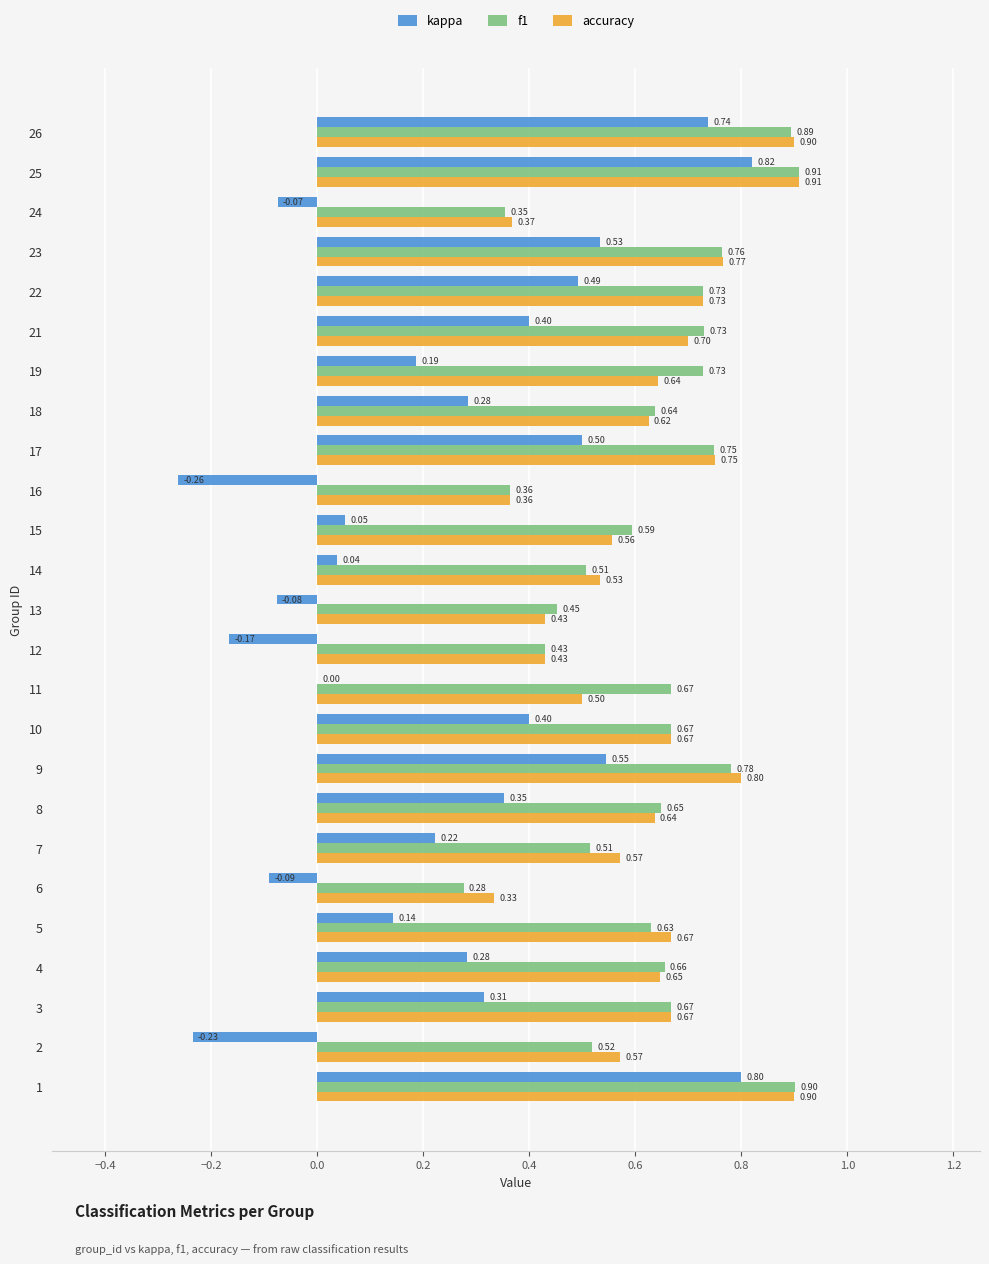

Which label corresponds to the largest value in the chart?

25